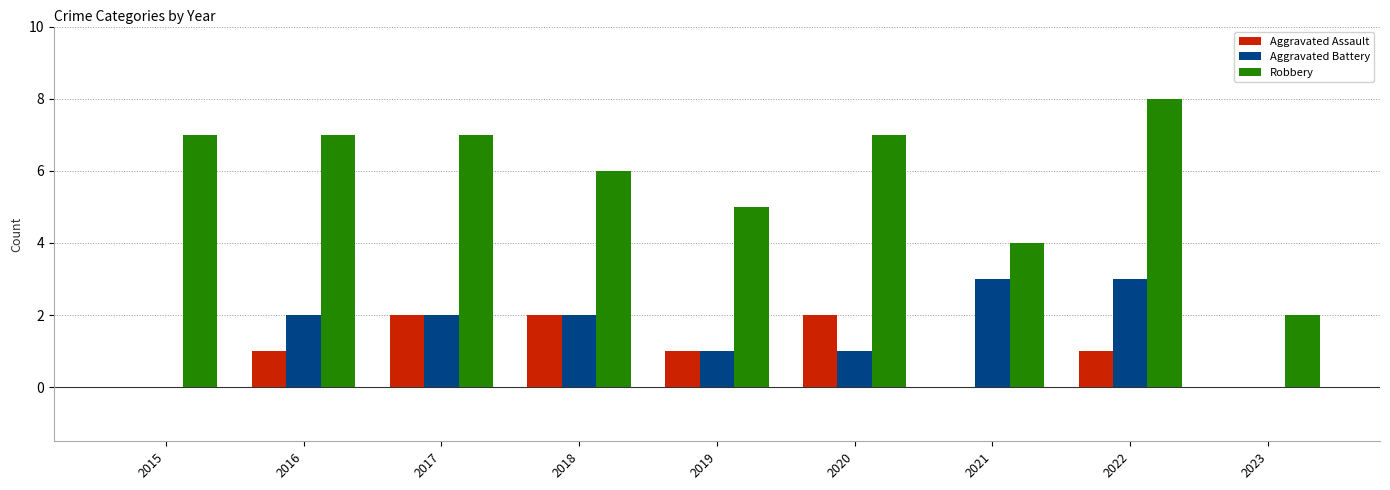

What is the maximum value shown in the chart?

8